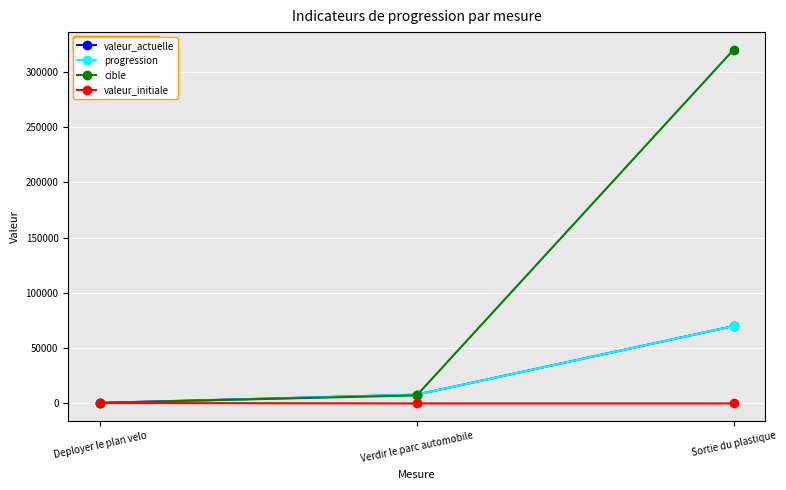

Rank the categories by valeur_actuelle value from lowest to highest.

Deployer le plan velo, Verdir le parc automobile, Sortie du plastique